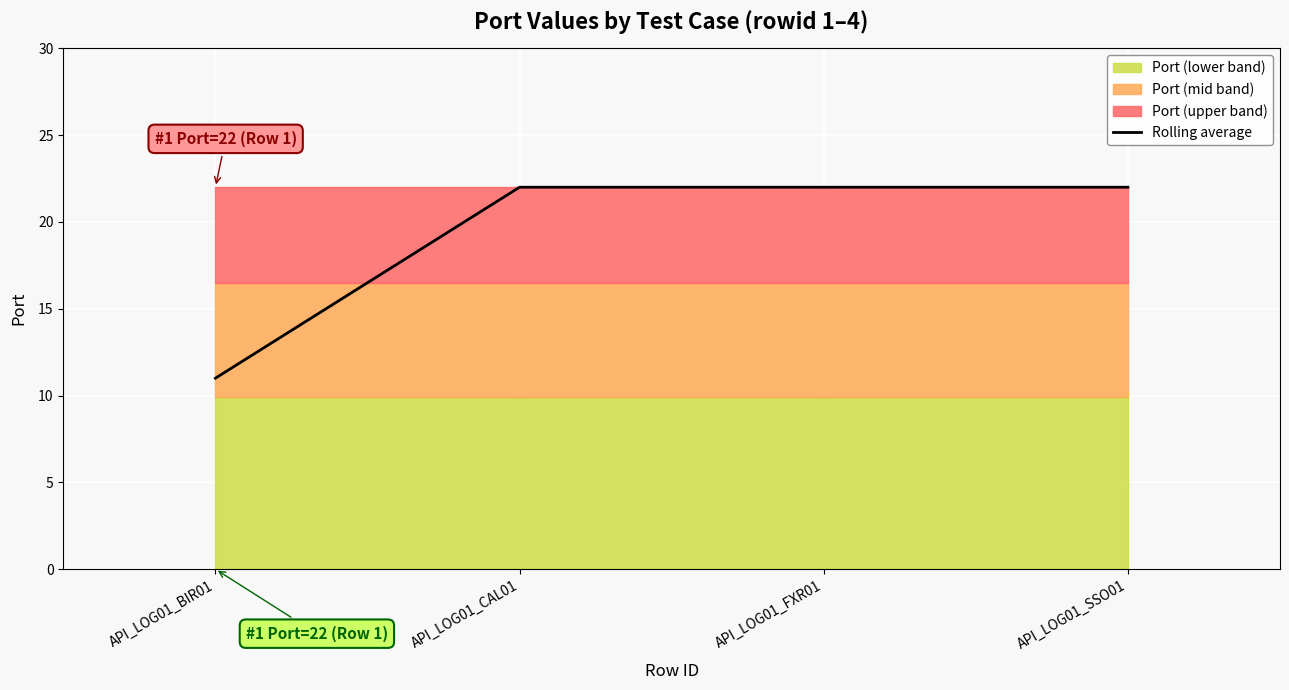

What is the smallest value displayed?

11